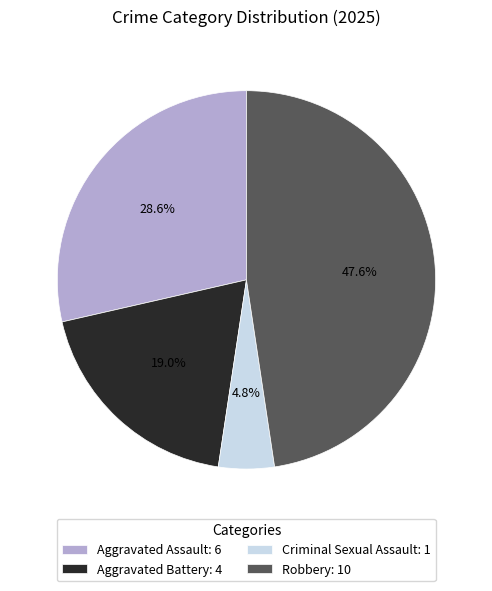

To the nearest percent, what percentage of the pie is Aggravated Assault?

29%